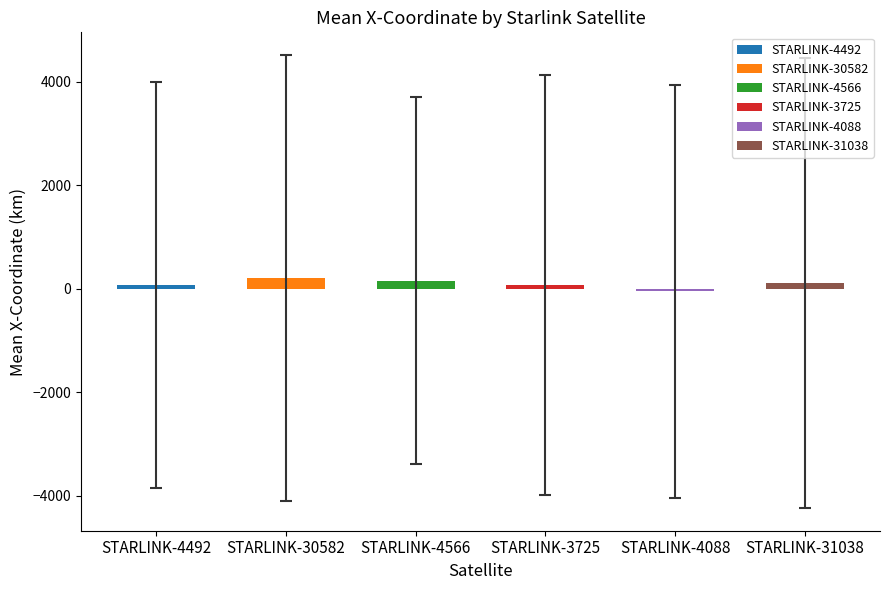

The chart shows a value of 111.3 at STARLINK-31038. True or false?

True